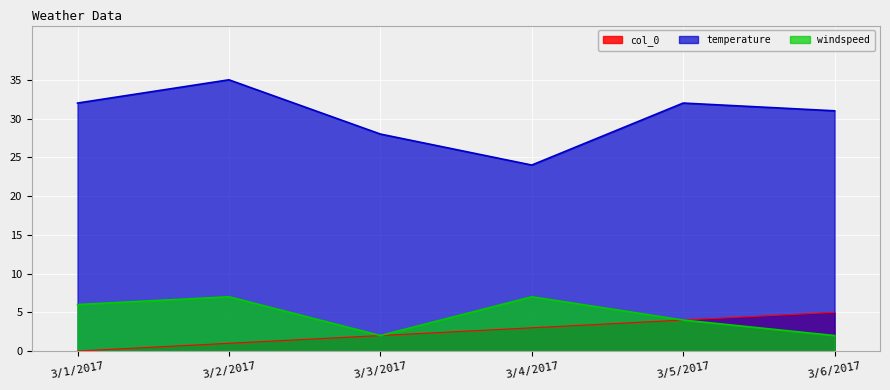

Reading right to left, extract all data points from this chart.

col_0: 5	4	3	2	1	0
temperature: 31	32	24	28	35	32
windspeed: 2	4	7	2	7	6